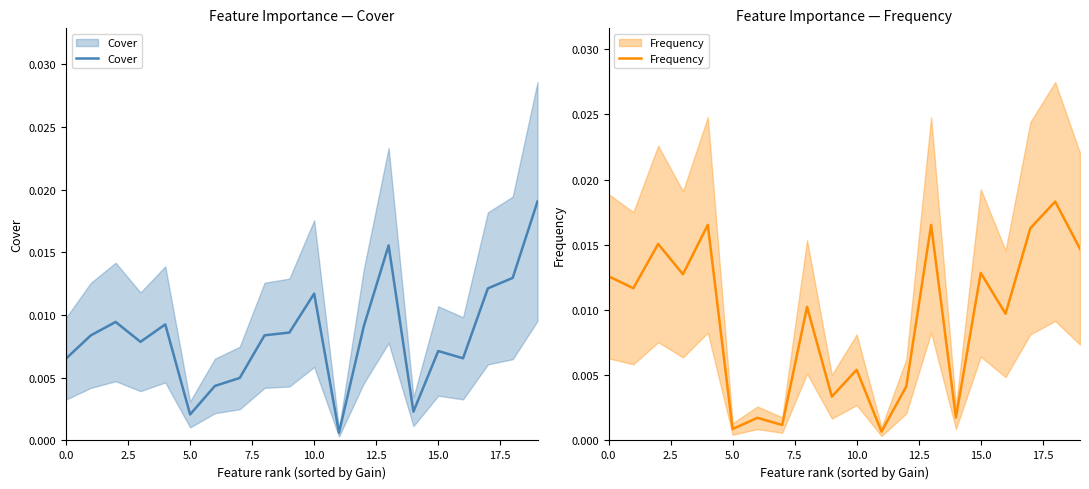

At which label does Frequency reach its minimum?

11